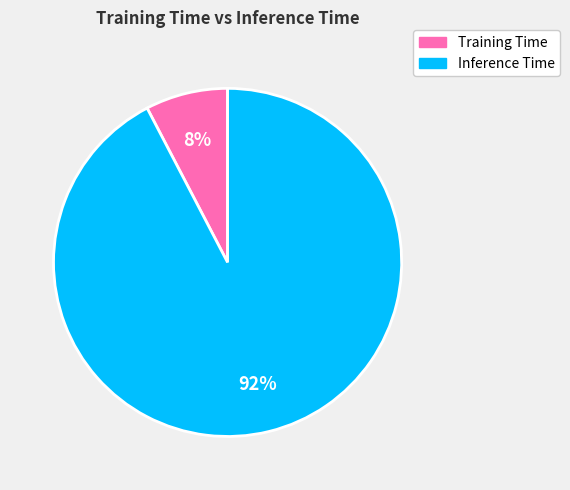

Is there any slice that represents more than half of the pie?

Yes